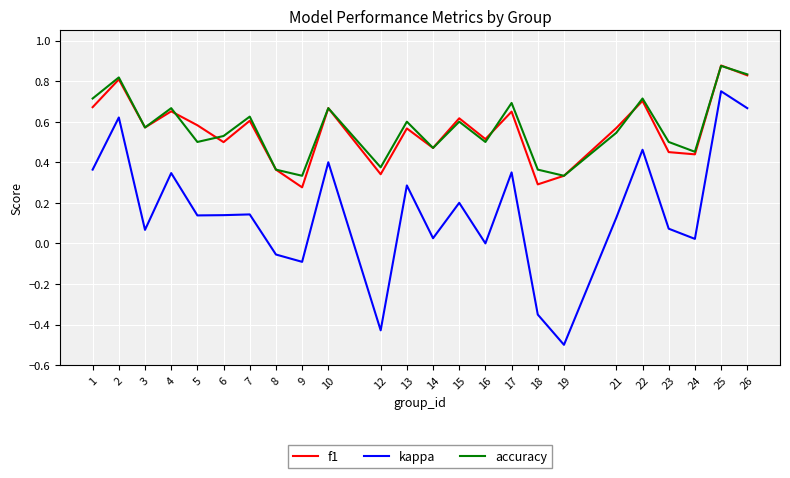

Which series changed the most between 10 and 23?

kappa